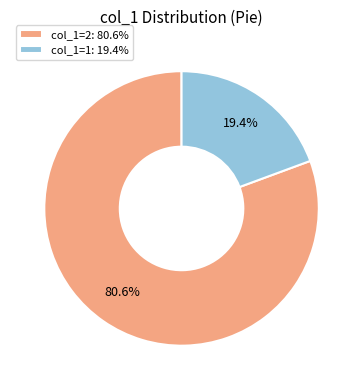

Approximately how many times larger is the value at col_1=2: 80.6% compared to col_1=1: 19.4%?

4.2